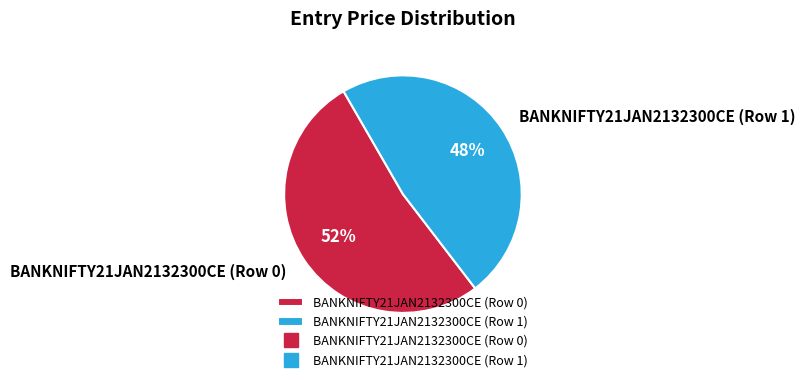

The BANKNIFTY21JAN2132300CE (Row 1) slice represents 42% of the pie. True or false?

False